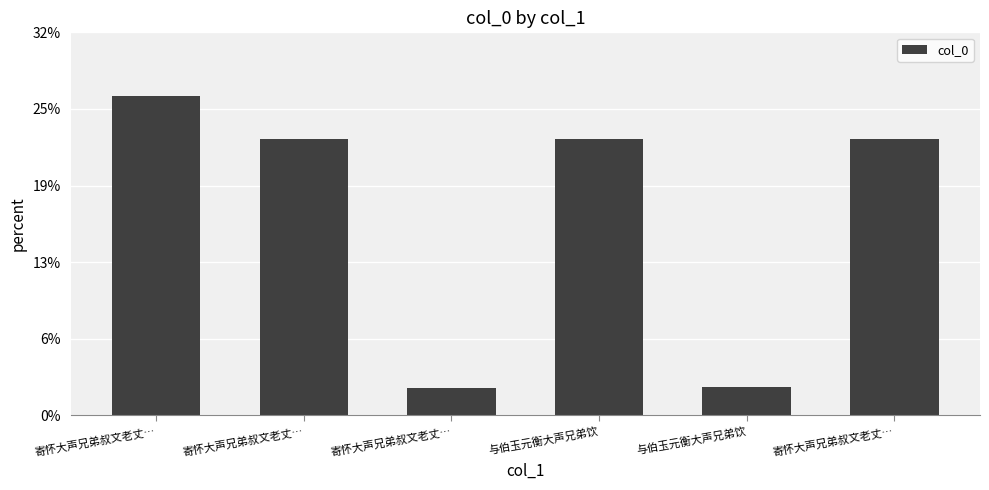

Does the chart contain any negative values?

No